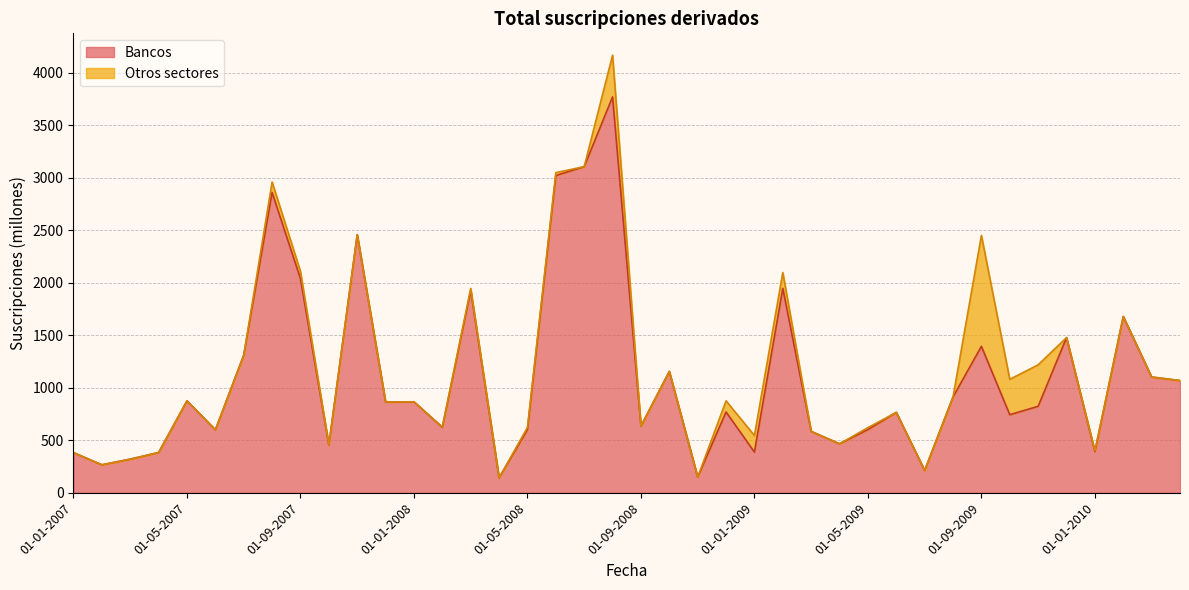

Reading right to left, extract all data points from this chart.

1068	1102	1678	391	1477	823	743	1394	912	212	765	602	466	584	1946	387	769	149	1155	634	3769	3105	3020	602	142	1926	623	866	864	2457	454	2037	2859	1310	599	875	383	320	266	382